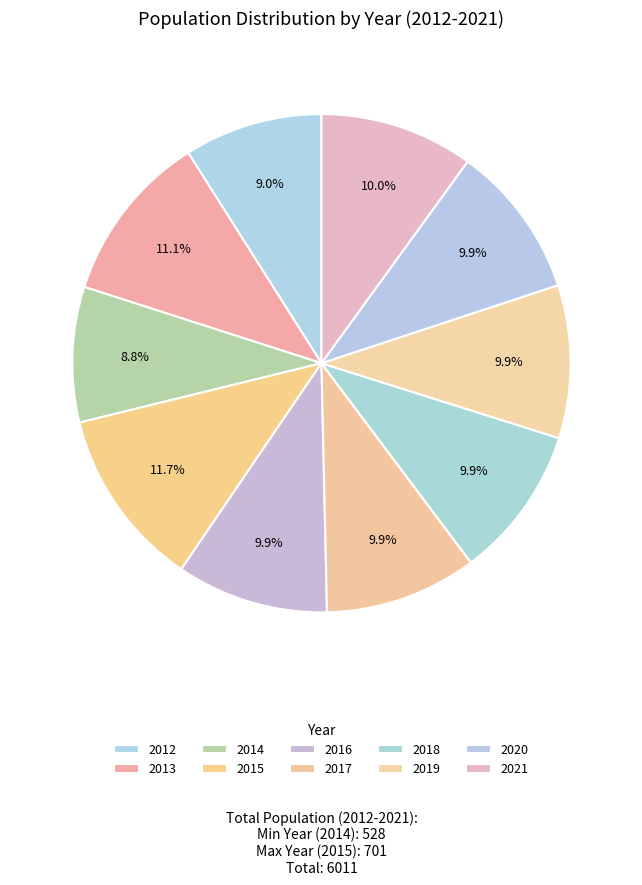

Which category has the smallest portion of the pie?

2014